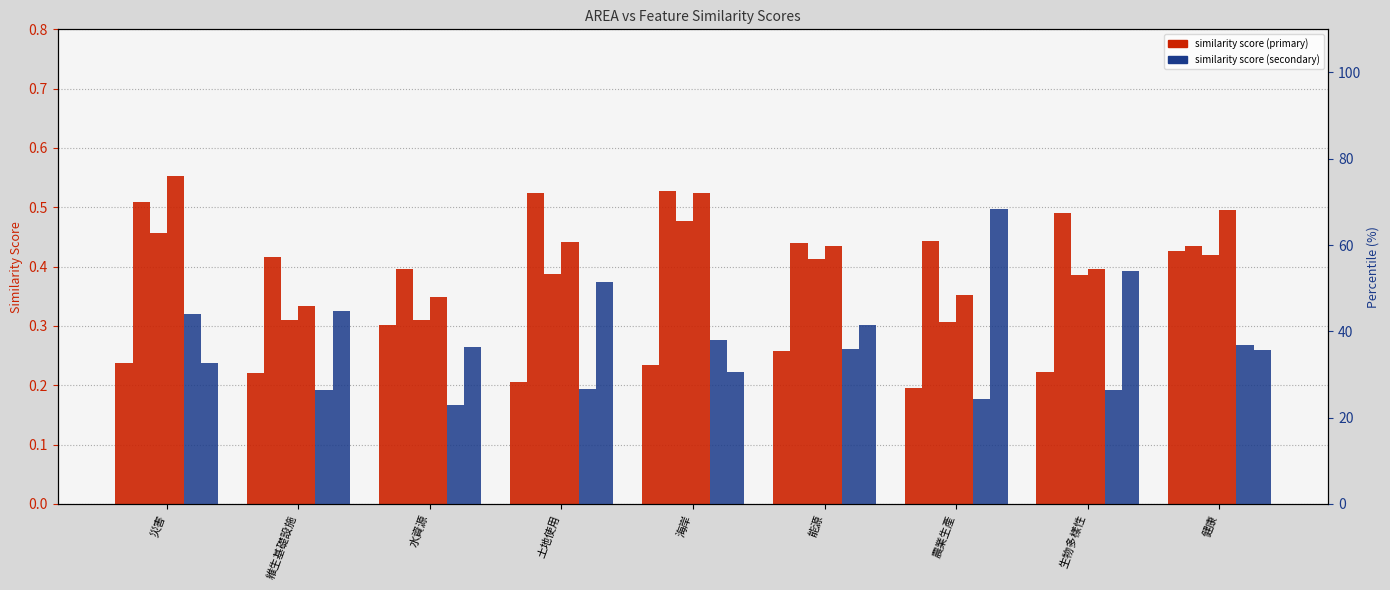

Reading right to left, list all the values displayed in this chart.

茶: 健康=0.4	生物多樣性=0.2	農業生產=0.2	能源=0.3	海岸=0.2	土地使用=0.2	水資源=0.3	維生基礎設施=0.2	災害=0.2
坪林: 健康=0.4	生物多樣性=0.5	農業生產=0.4	能源=0.4	海岸=0.5	土地使用=0.5	水資源=0.4	維生基礎設施=0.4	災害=0.5
林: 健康=0.4	生物多樣性=0.4	農業生產=0.3	能源=0.4	海岸=0.5	土地使用=0.4	水資源=0.3	維生基礎設施=0.3	災害=0.5
⽅: 健康=0.5	生物多樣性=0.4	農業生產=0.4	能源=0.4	海岸=0.5	土地使用=0.4	水資源=0.3	維生基礎設施=0.3	災害=0.6
來: 健康=36.8	生物多樣性=26.5	農業生產=24.4	能源=36.0	海岸=37.9	土地使用=26.7	水資源=23.0	維生基礎設施=26.4	災害=44.1
活路: 健康=35.7	生物多樣性=54.1	農業生產=68.3	能源=41.4	海岸=30.6	土地使用=51.4	水資源=36.4	維生基礎設施=44.8	災害=32.7